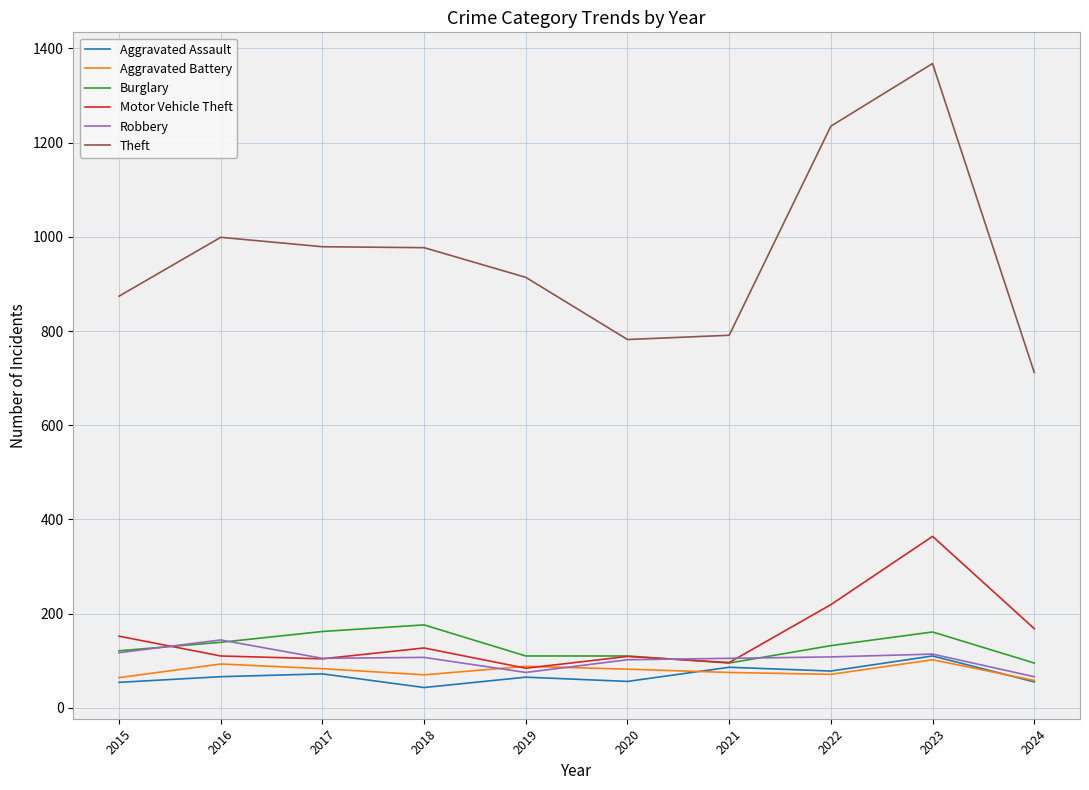

At which category does Robbery reach its first local peak?

2016